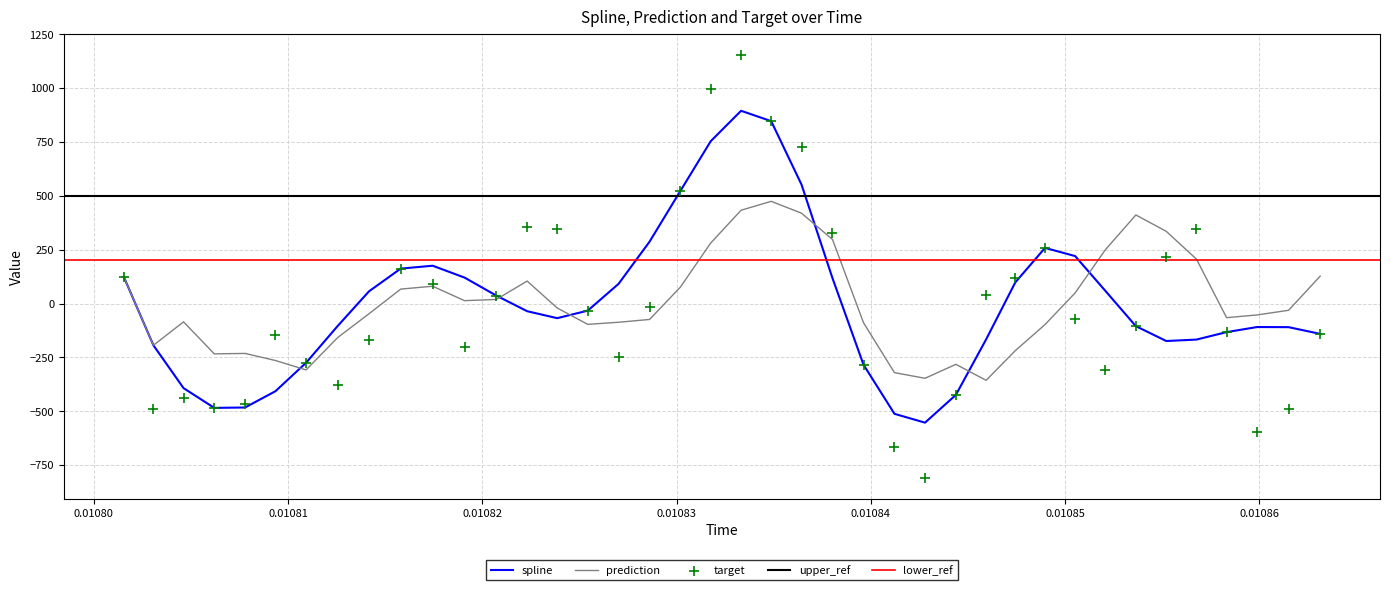

Which series reaches the minimum Y coordinate?

target